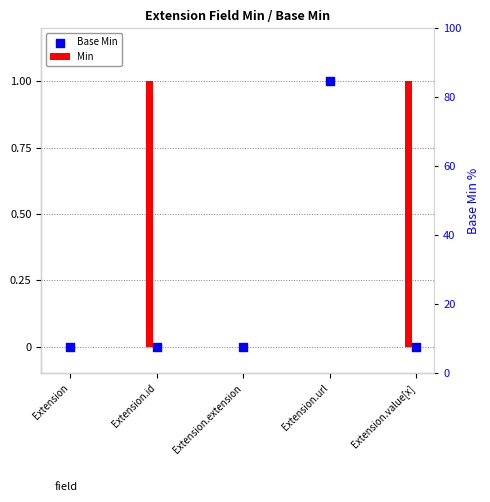

Which has a higher value, Extension.id or Extension.extension?

Extension.id